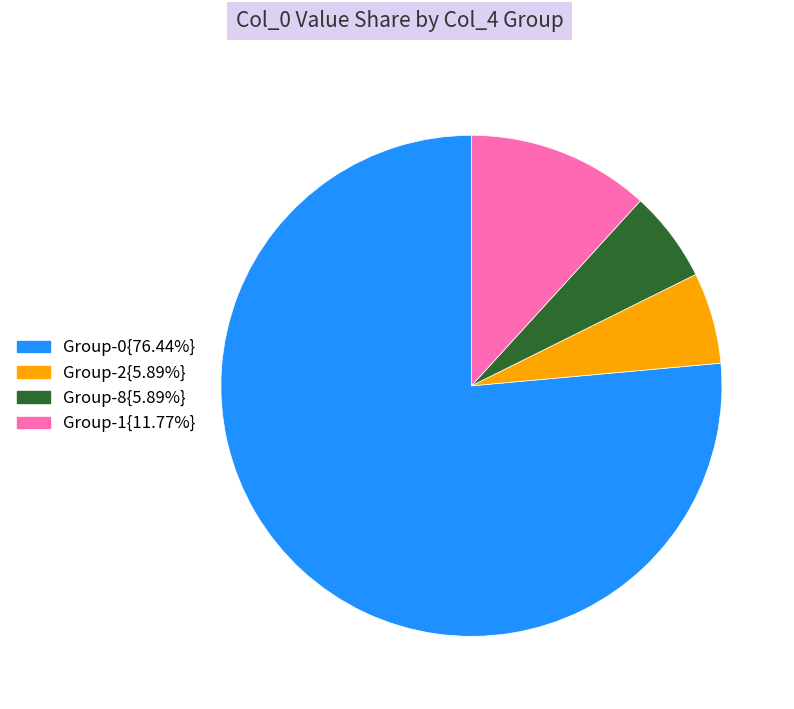

Is there a majority slice in this chart?

Yes